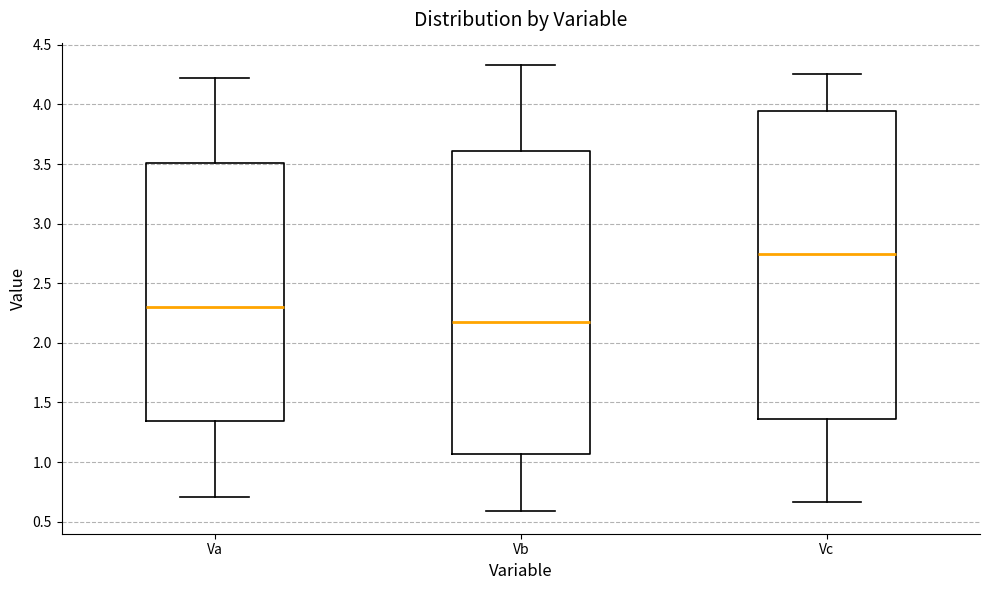

Reading left to right, transcribe this box plot: for each box, give where its median line is, the range the box spans, and where its two whiskers end, as read against the y-axis. The values are not printed on the chart, so give them approximately, as read against the axis.

Va: median 2.30, box 1.35 to 3.50, whiskers 0.70 to 4.20
Vb: median 2.15, box 1.05 to 3.60, whiskers 0.60 to 4.35
Vc: median 2.75, box 1.35 to 3.95, whiskers 0.65 to 4.25